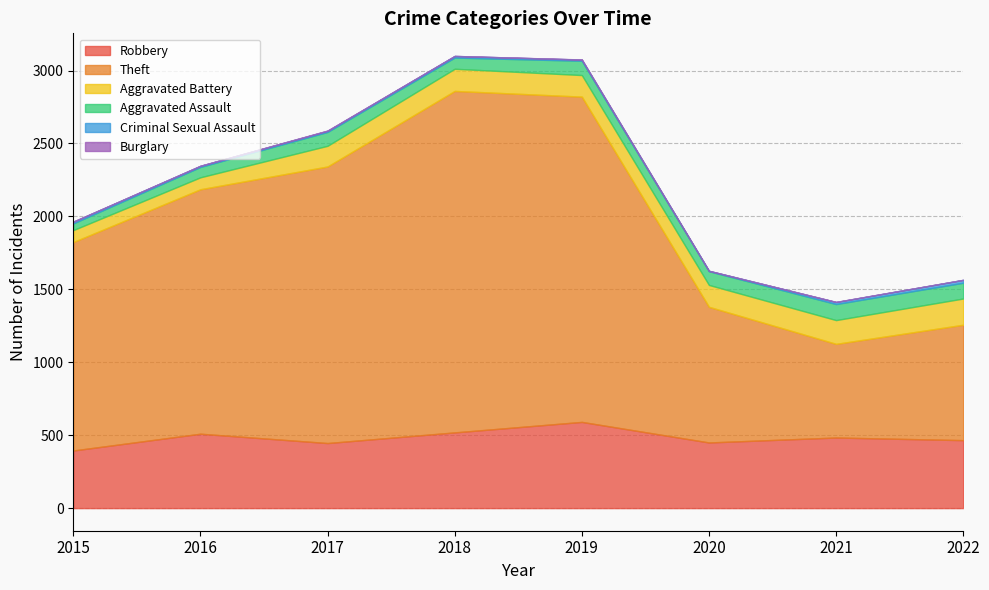

Which series has the largest range (max minus min)?

Theft